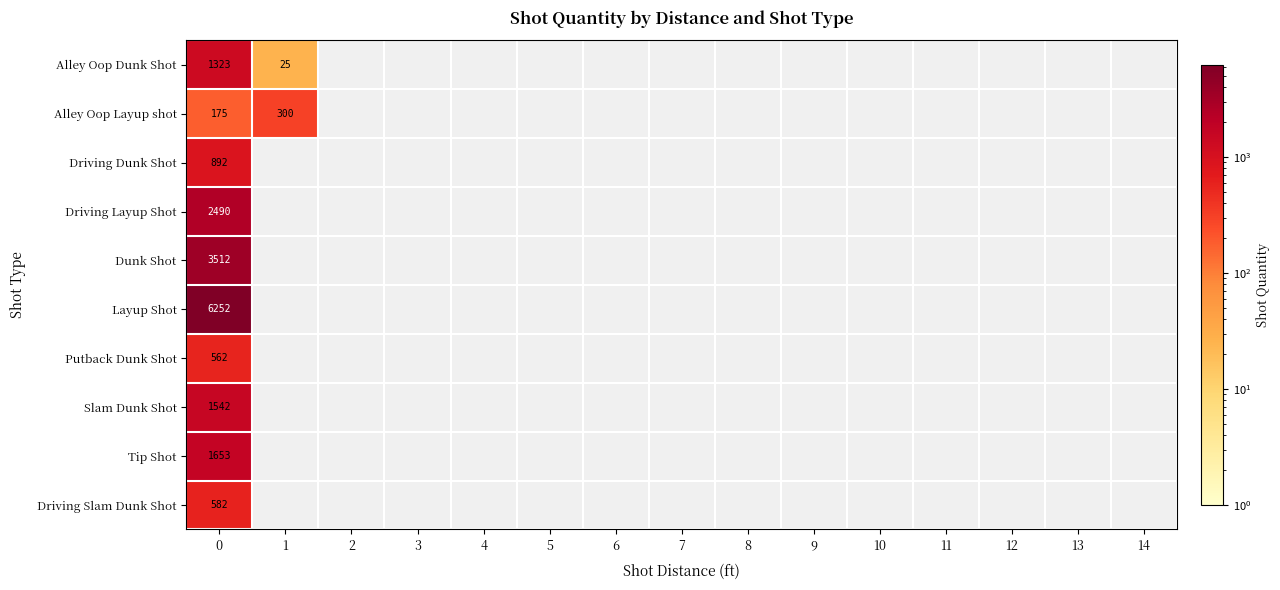

Rank the series at 0 from highest to lowest value.

Layup Shot, Dunk Shot, Driving Layup Shot, Tip Shot, Slam Dunk Shot, Alley Oop Dunk Shot, Driving Dunk Shot, Driving Slam Dunk Shot, Putback Dunk Shot, Alley Oop Layup shot